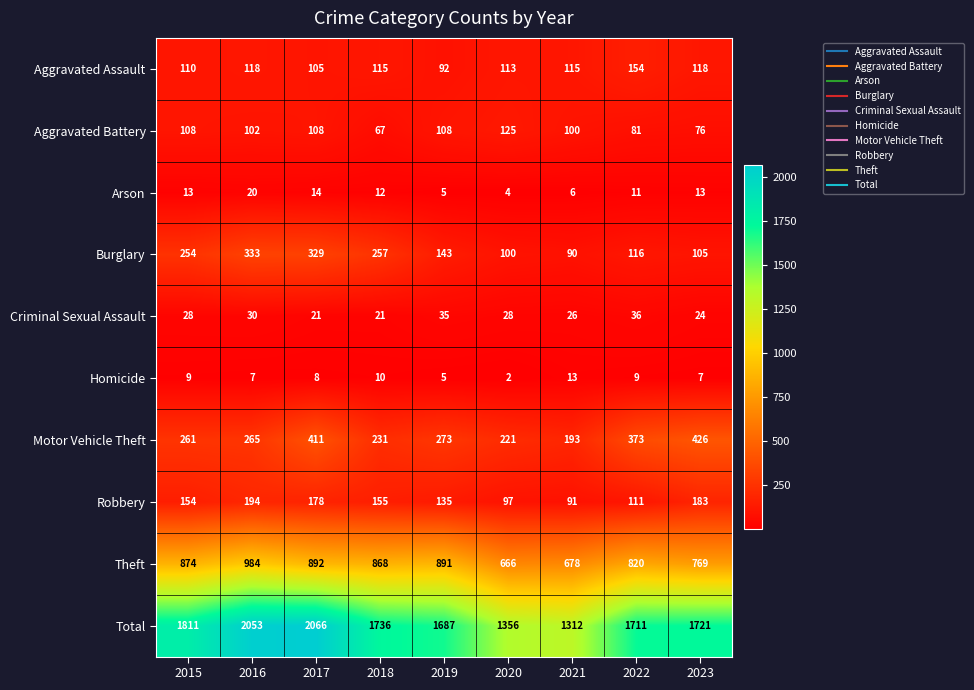

What is the average value of the Robbery series?

144